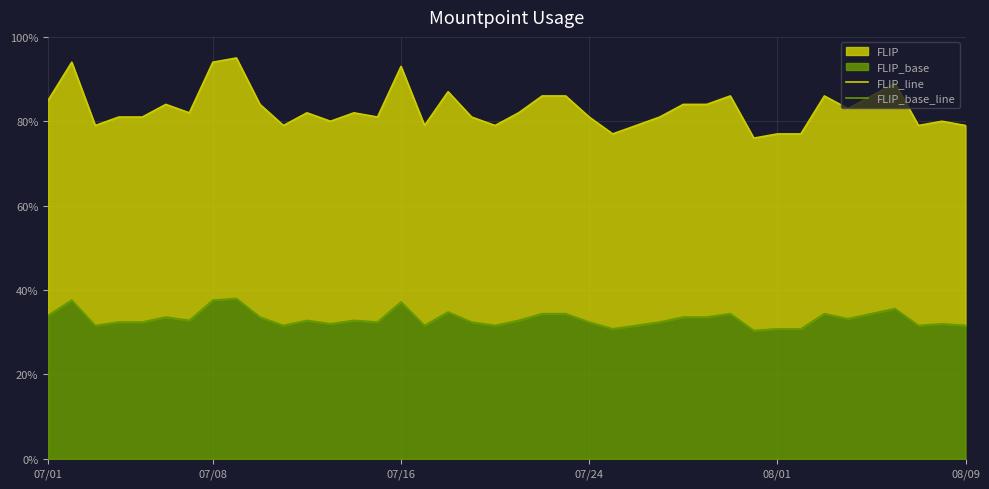

What is the label of the 24th point from the right?

16